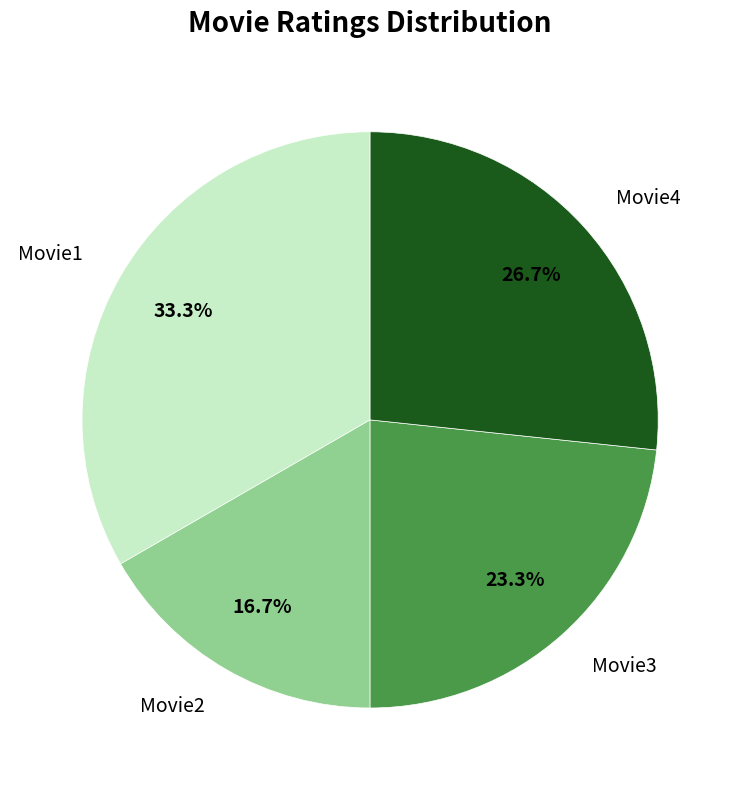

What portion of the pie excludes Movie3?

76.7%